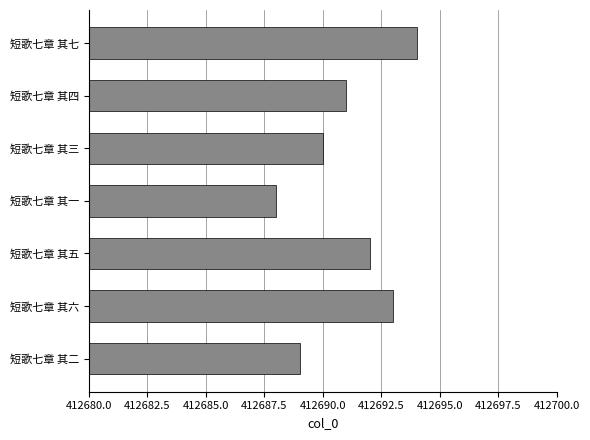

Reading top to bottom, extract all data points from this chart.

412694	412691	412690	412688	412692	412693	412689